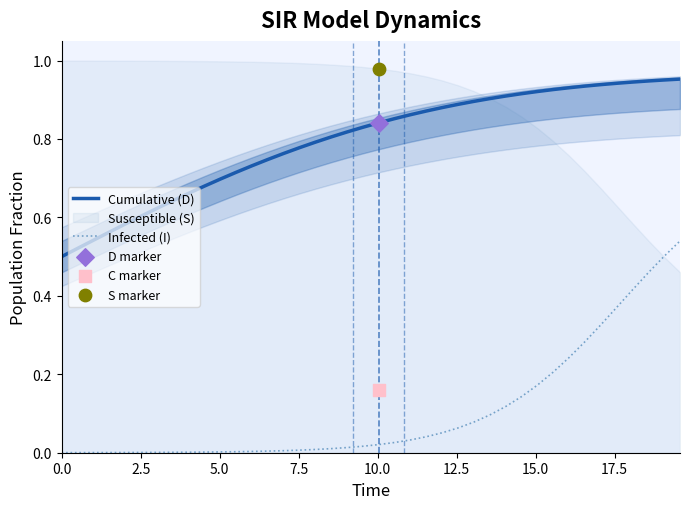

At how many categories does at least one series exceed 0?

40